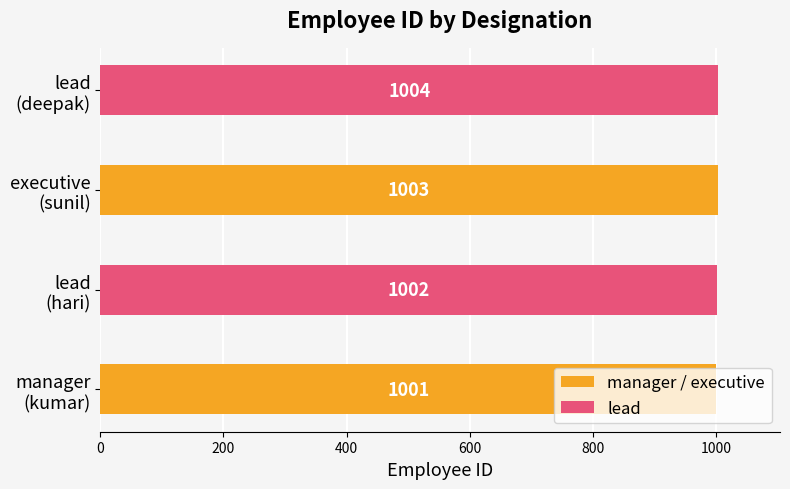

How many values are between 1002 and 1004?

3